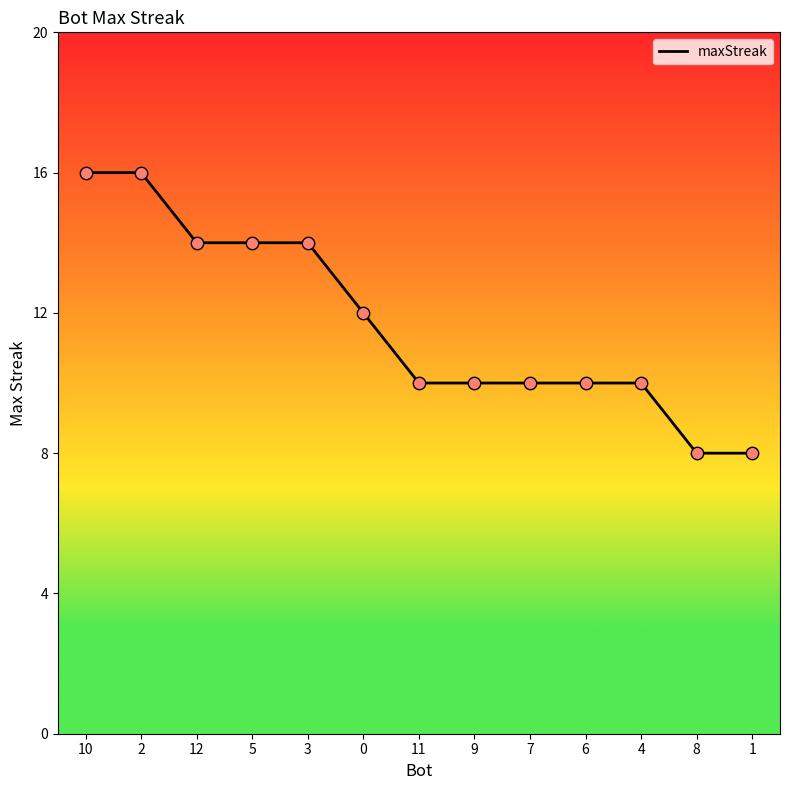

What is the change in value from 3 to 0?

-2